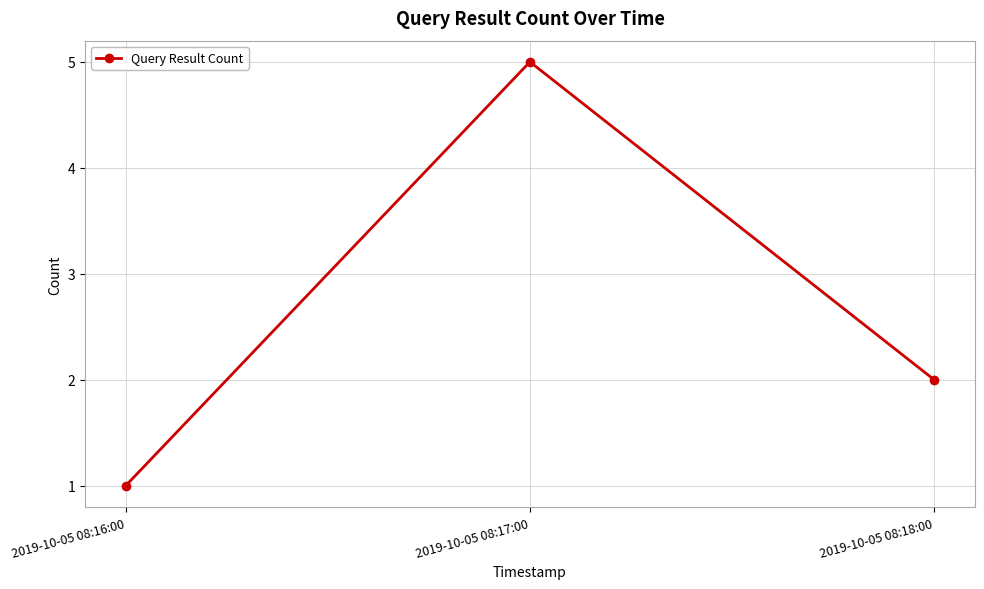

List the labels in order of value, smallest first.

2019-10-05 08:16:00, 2019-10-05 08:18:00, 2019-10-05 08:17:00